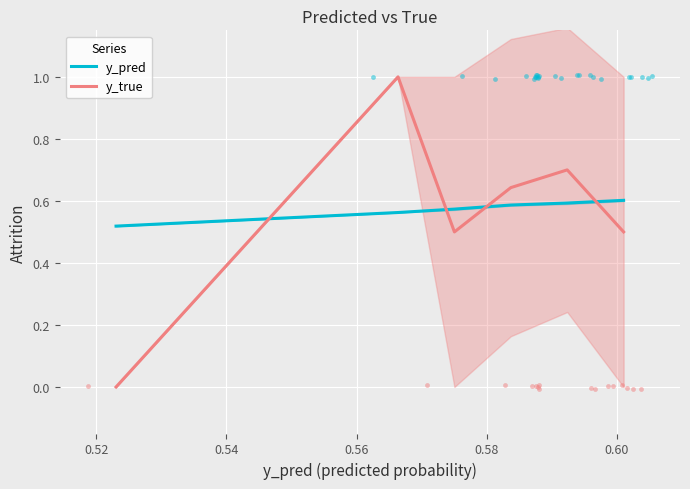

Which series contains the lowest Y value?

y_true